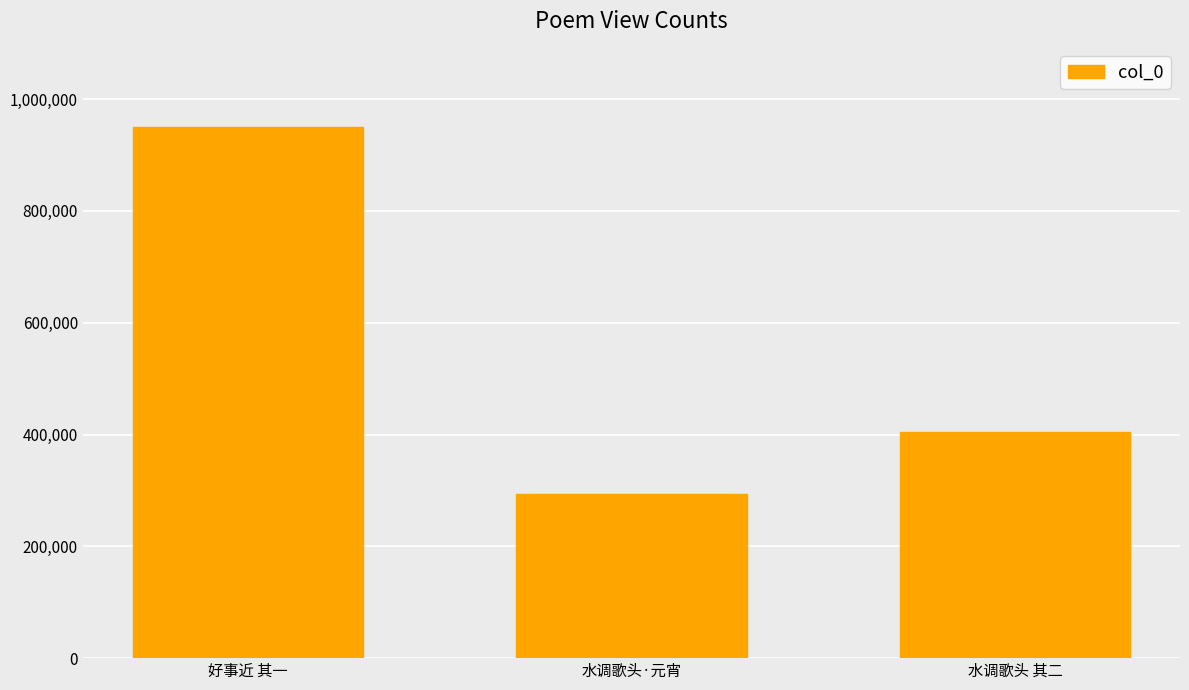

Rank the categories by value from highest to lowest.

好事近 其一, 水调歌头 其二, 水调歌头·元宵